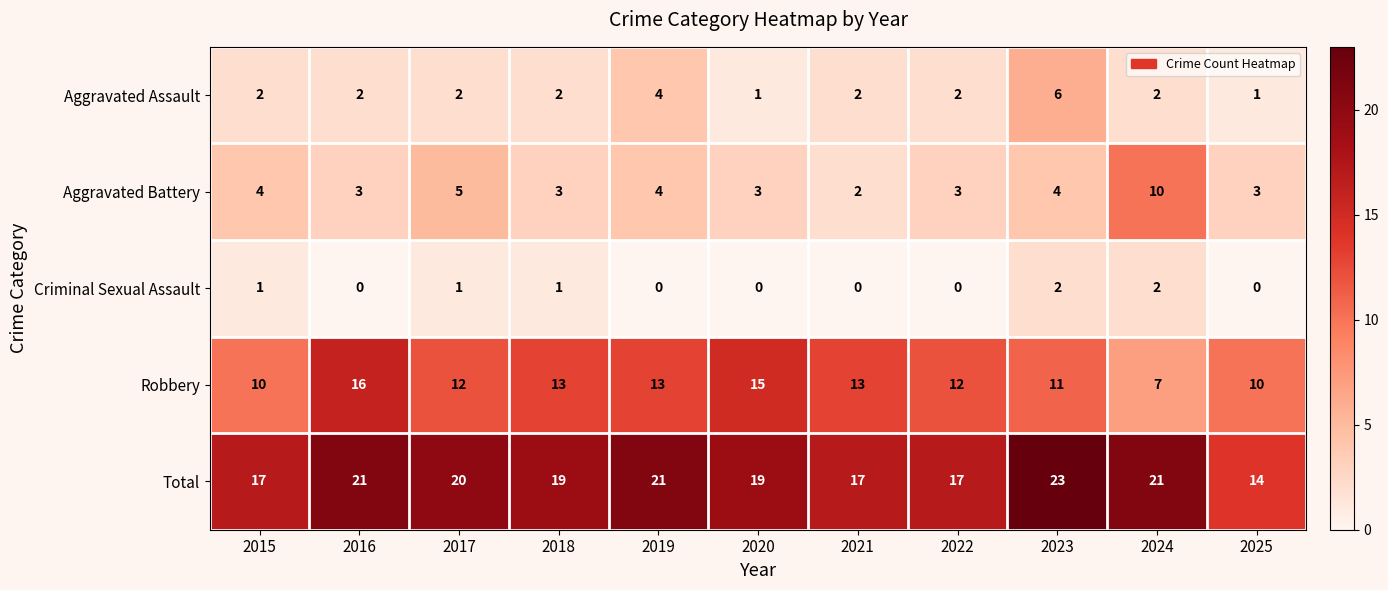

How many Robbery values are between 10 and 13?

8